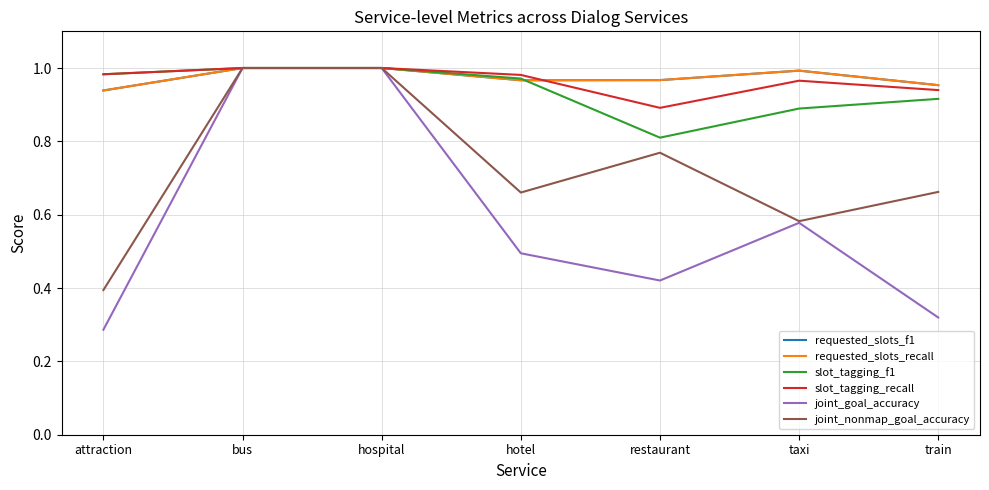

Is this an area chart (filled region under the line)?

No